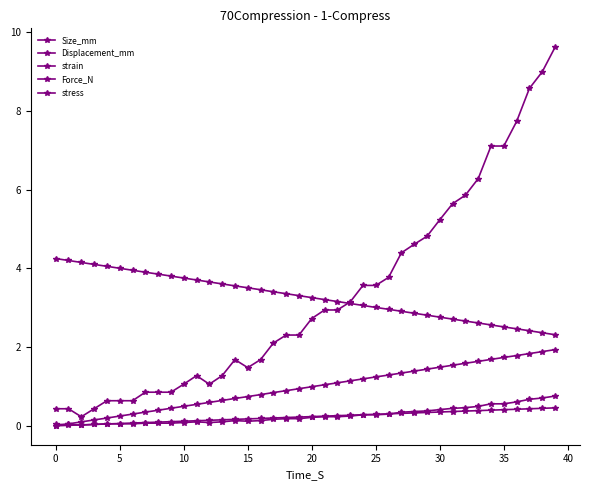

Is this an area chart (filled region under the line)?

No